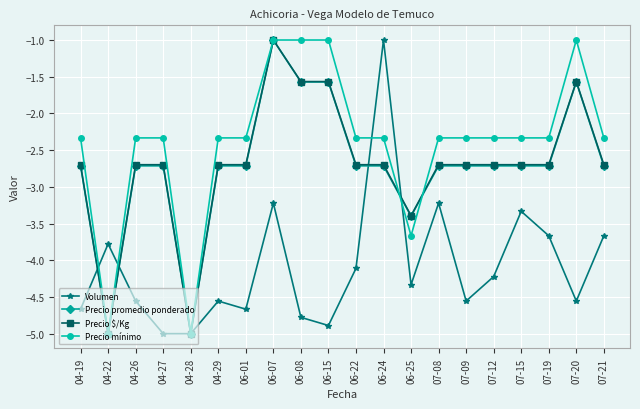

What is the maximum value for Volumen?

-1.0